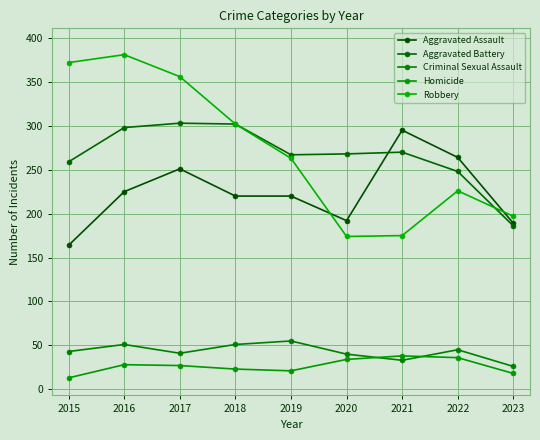

What is the maximum value shown in the chart?

381